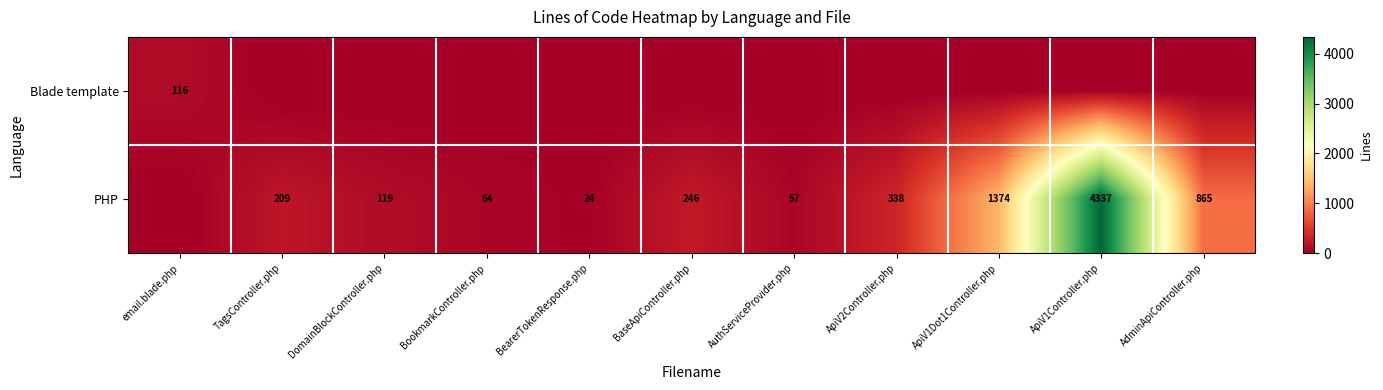

How many categories are shown in the chart?

11